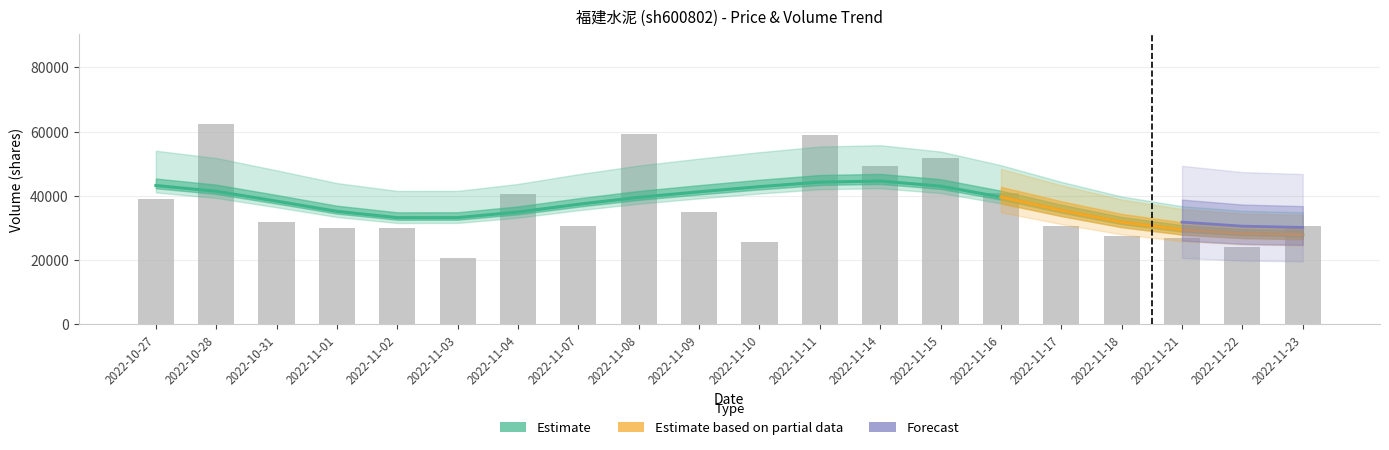

Does the chart contain stacked bars?

No